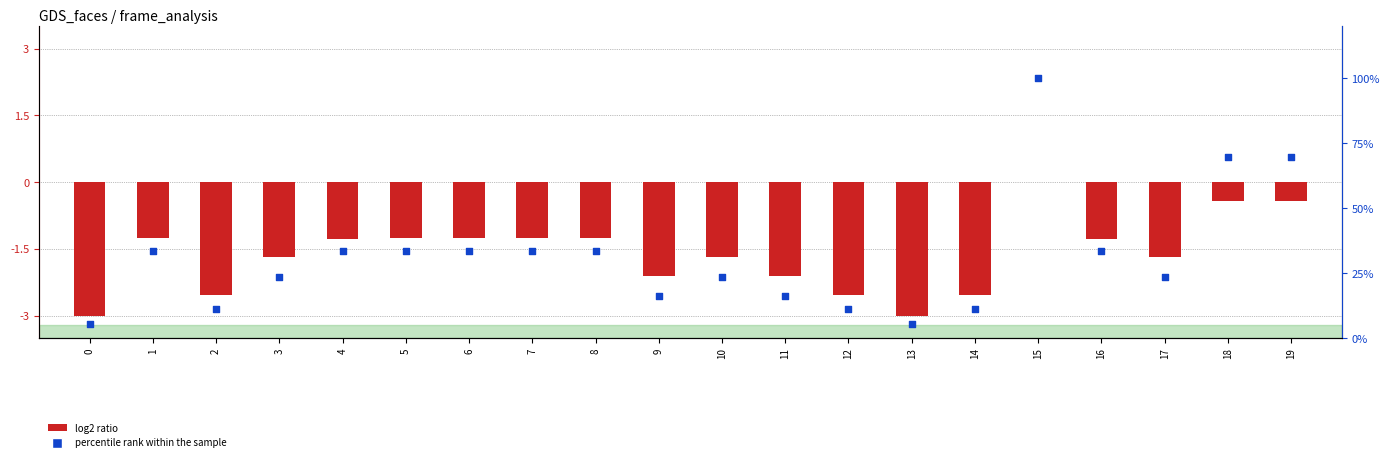

Which series contains the highest Y value?

percentile rank within the sample